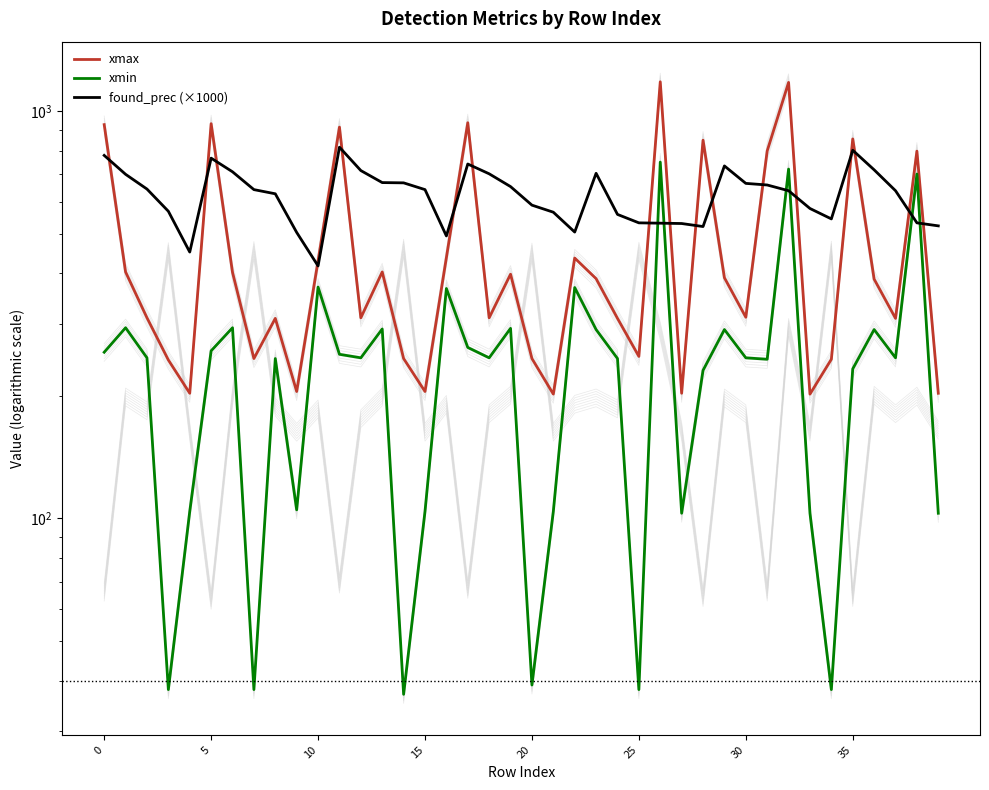

After their last crossing, which series has the higher values: xmax or found_prec (×1000)?

found_prec (×1000)